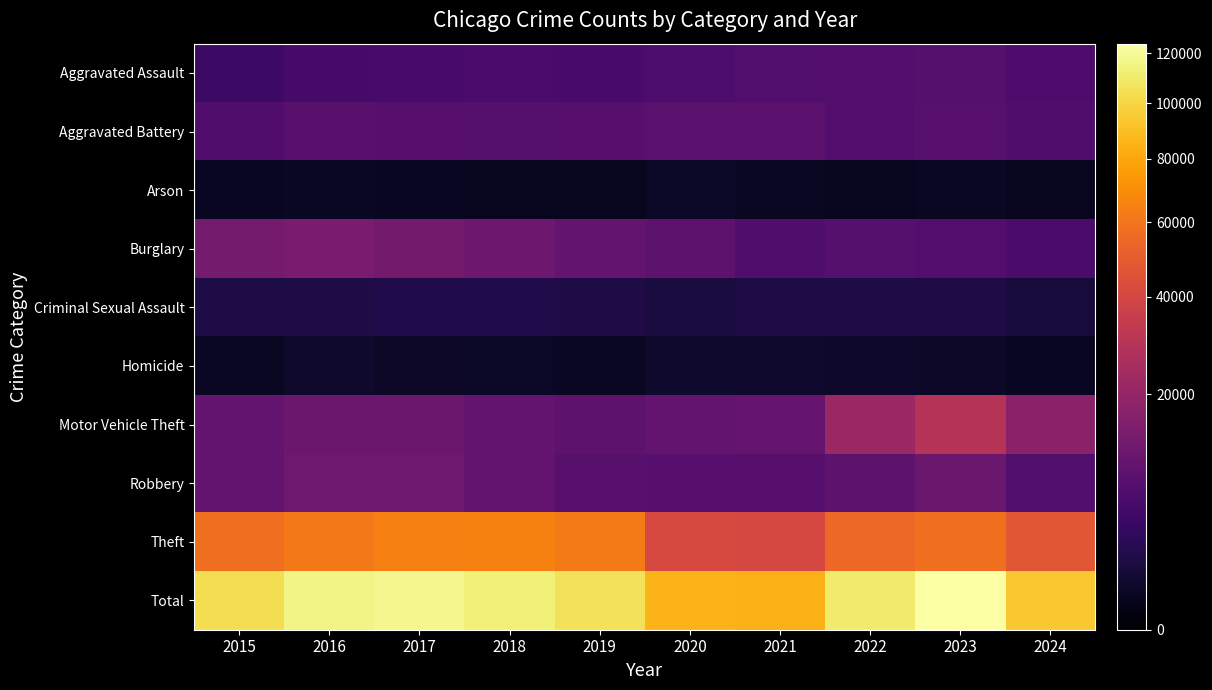

At which category is the sum across all series the highest?

2023